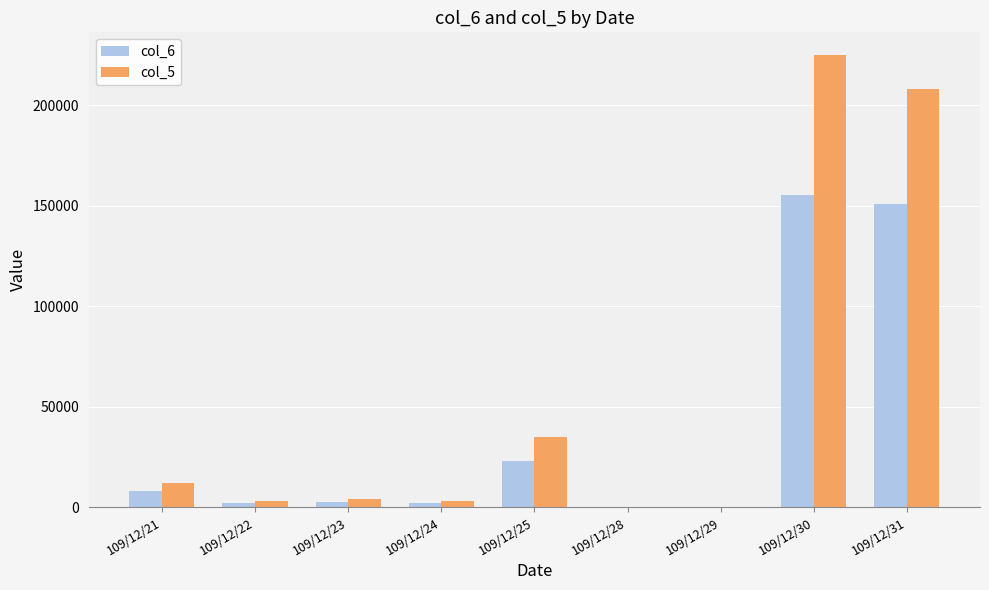

What is the total value across all series at 109/12/21?

20260